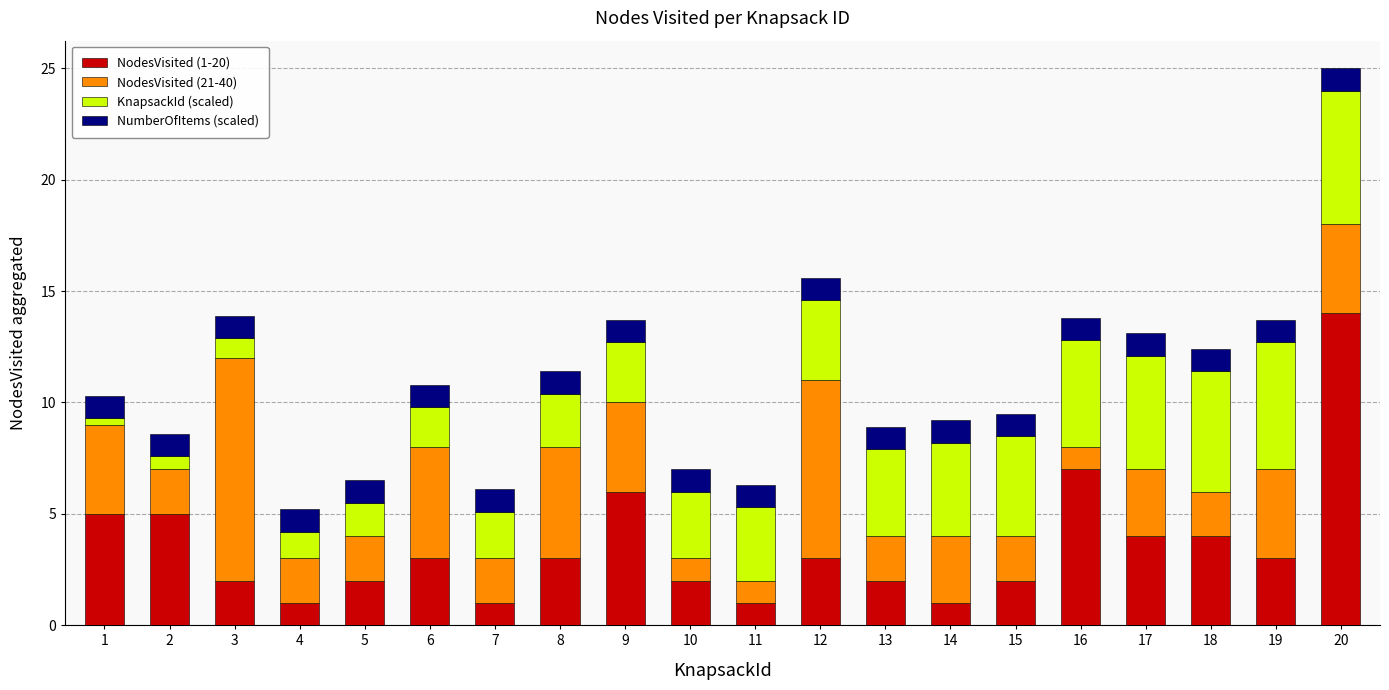

What is the total value across all series at 7?

6.1